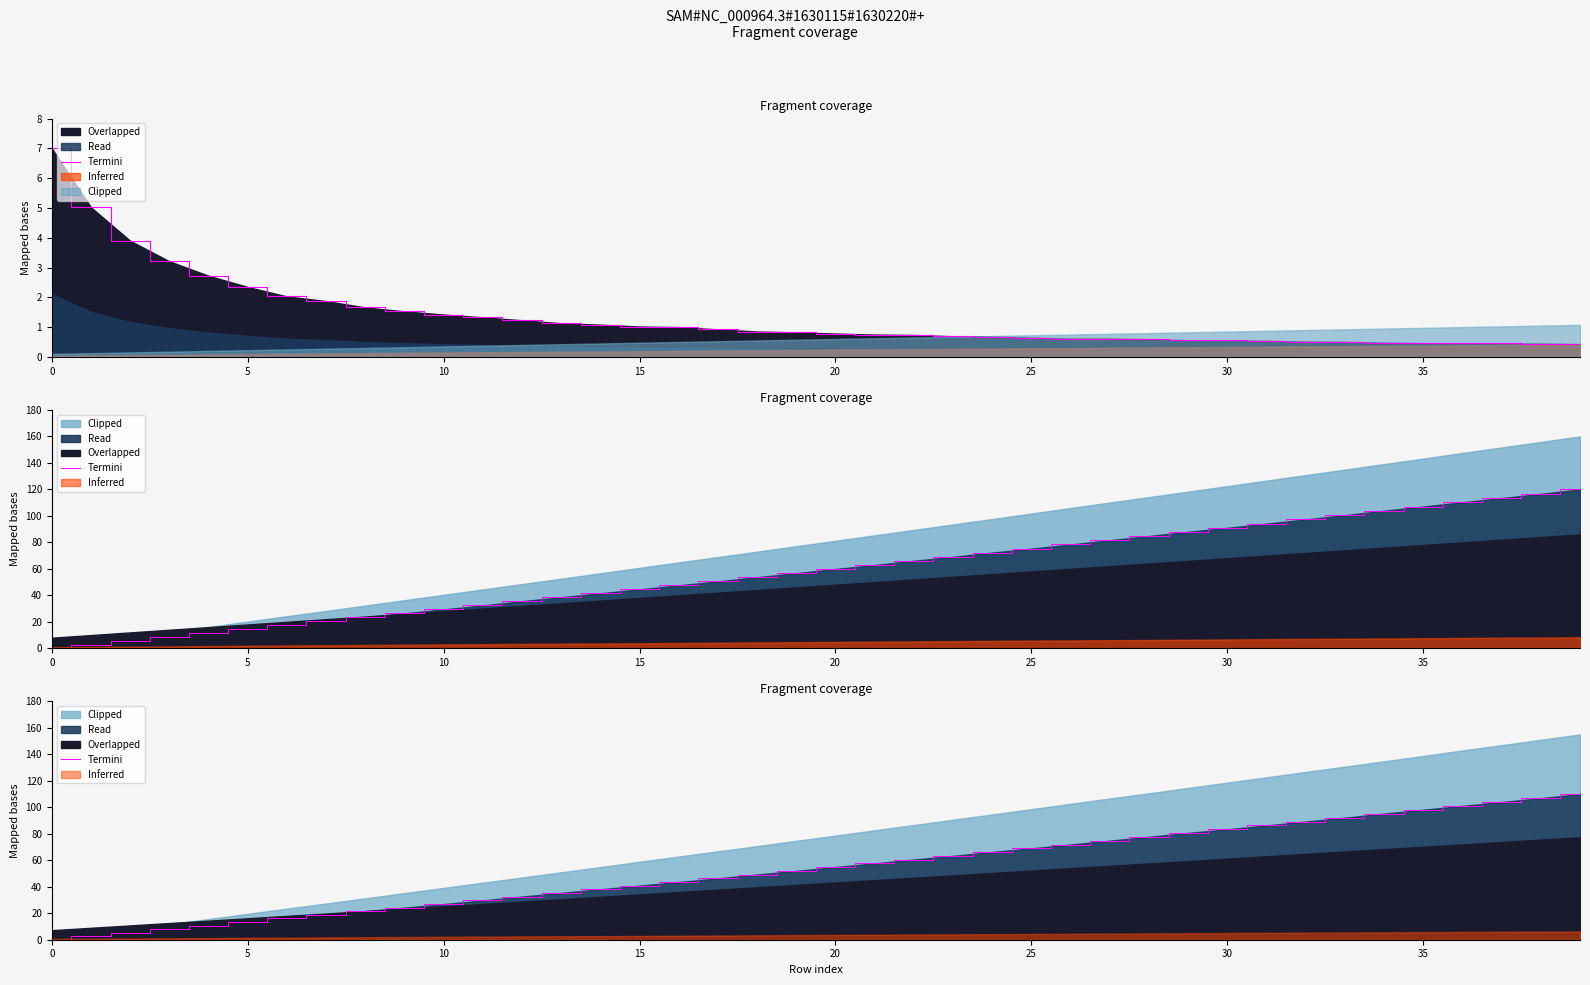

Where is the data nearest to the value 55?

20